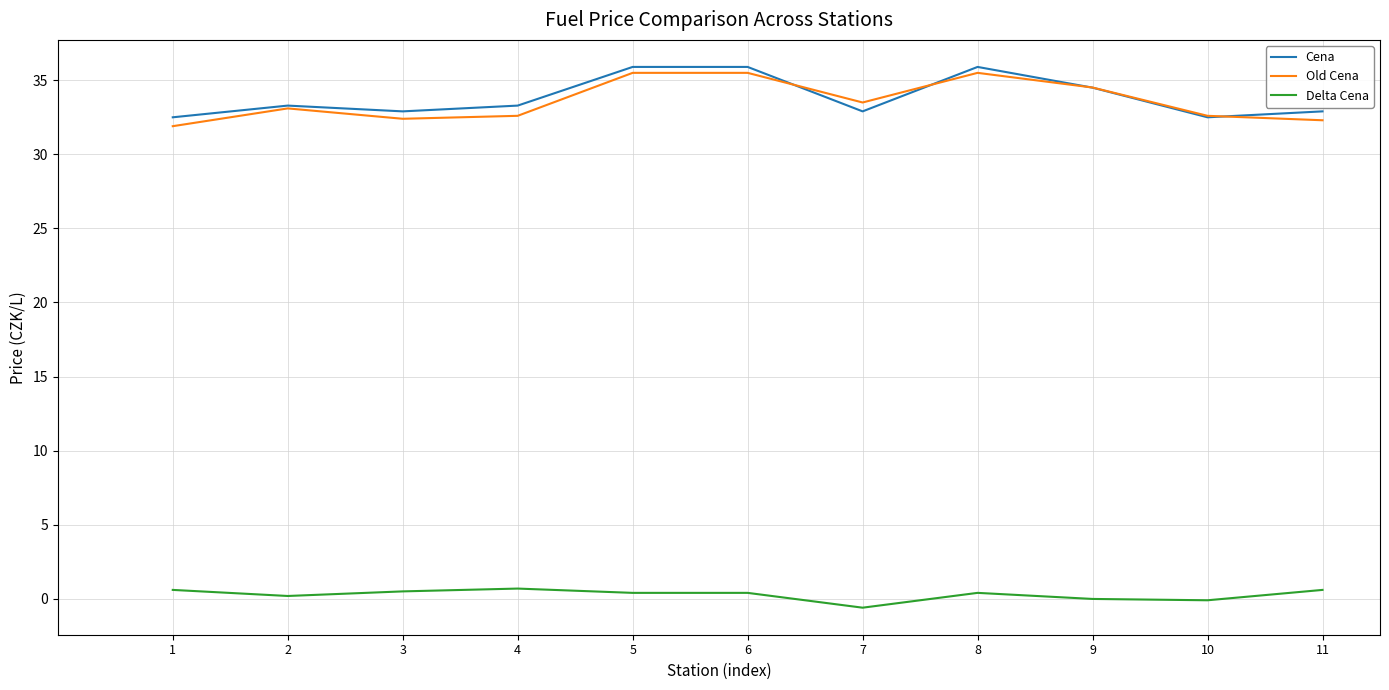

Is this an area chart (filled region under the line)?

No